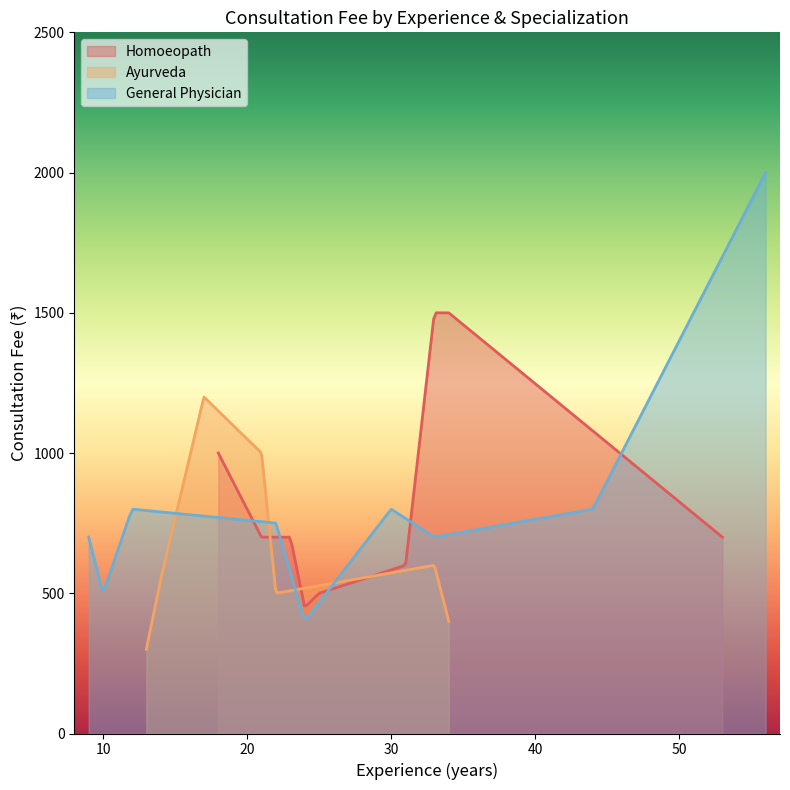

Which series ends up on top after the final intersection of General Physician and Ayurveda?

General Physician